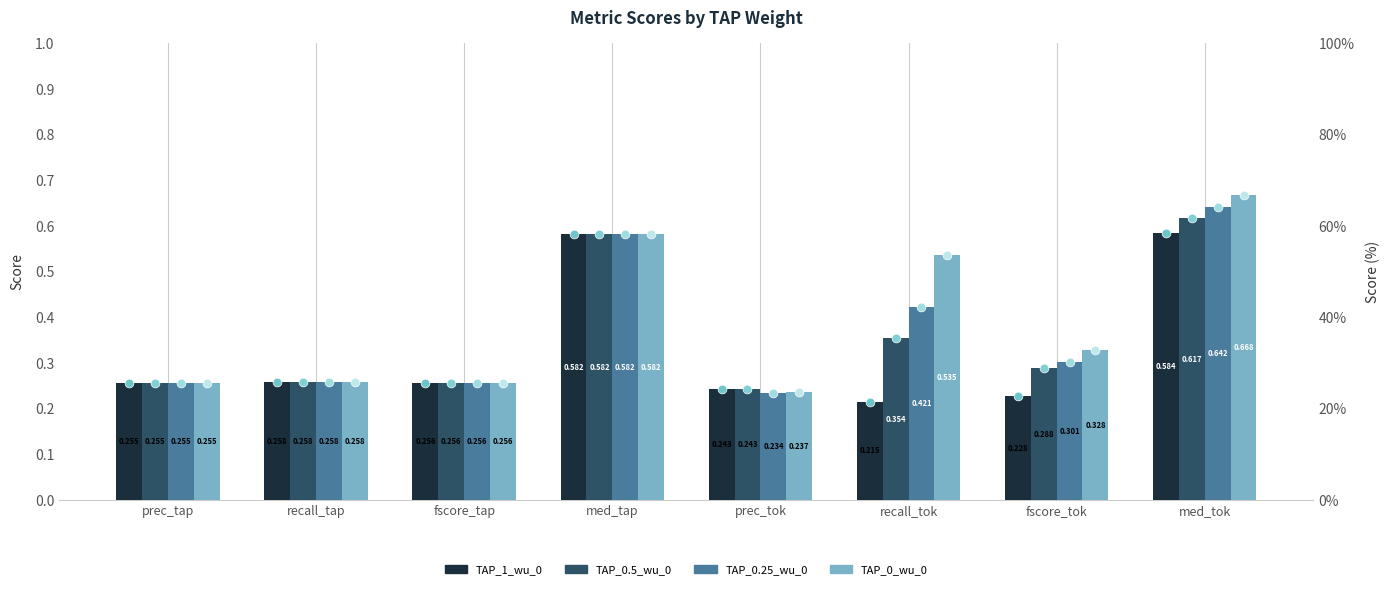

Which series reaches the maximum Y coordinate?

TAP_0_wu_0